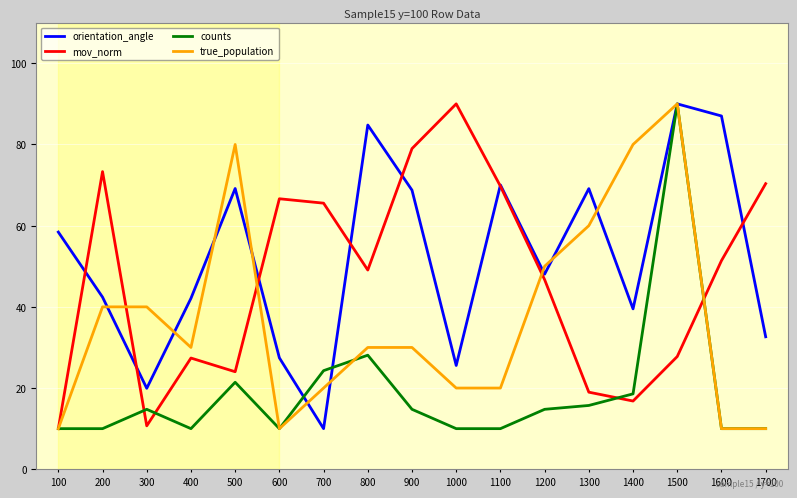

How many values in the orientation_angle series exceed 48?

9